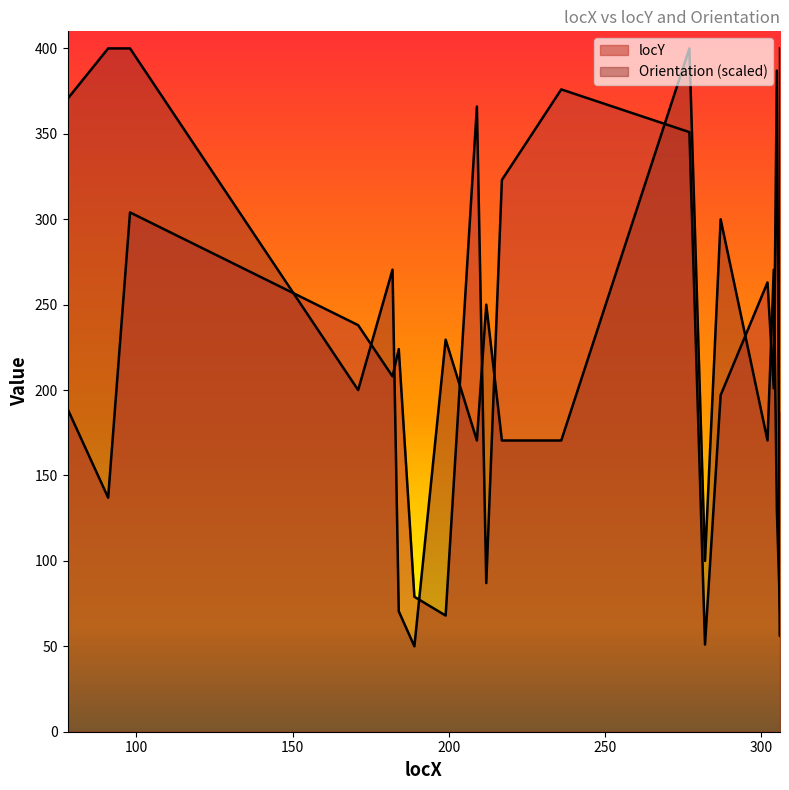

Reading left to right, extract all data points from this chart.

locY: 189.0	137.0	304.0	238.0	208.0	224.0	79.0	68.0	366.0	87.0	323.0	376.0	351.0	51.0	197.0	263.0	201.0	387.0	56.0	187.0
Orientation: 370.5	400.0	400.0	200.0	270.5	70.5	50.0	229.5	170.5	250.0	170.5	170.5	400.0	100.0	300.0	170.5	270.5	129.5	70.5	400.0